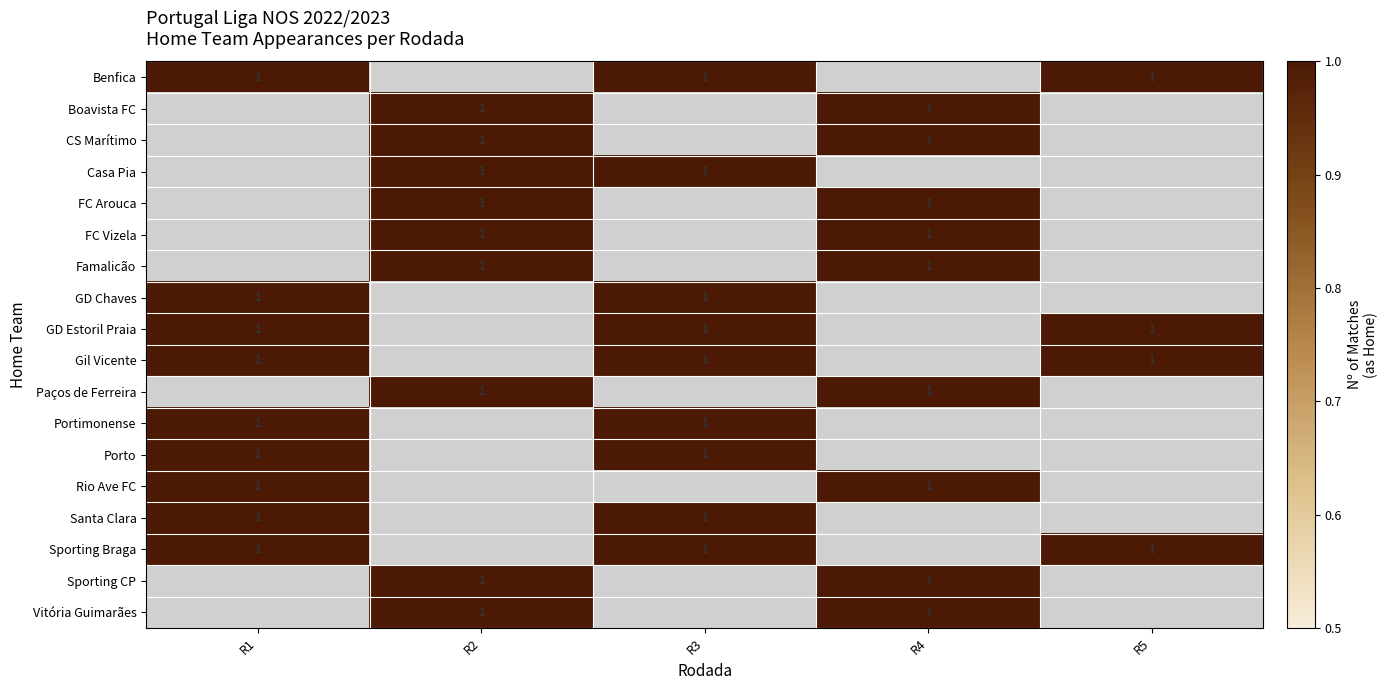

What is the difference between the maximum and second lowest values in the Portimonense series?

1